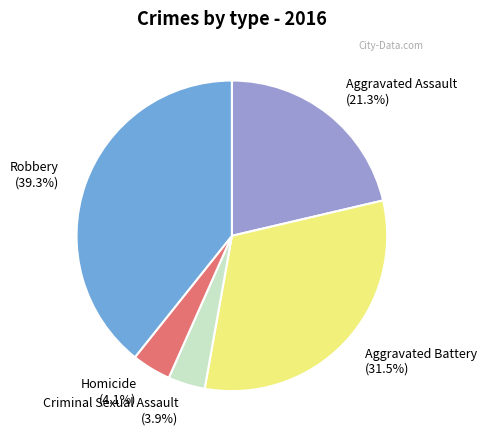

Does Robbery represent more than half of the total?

No